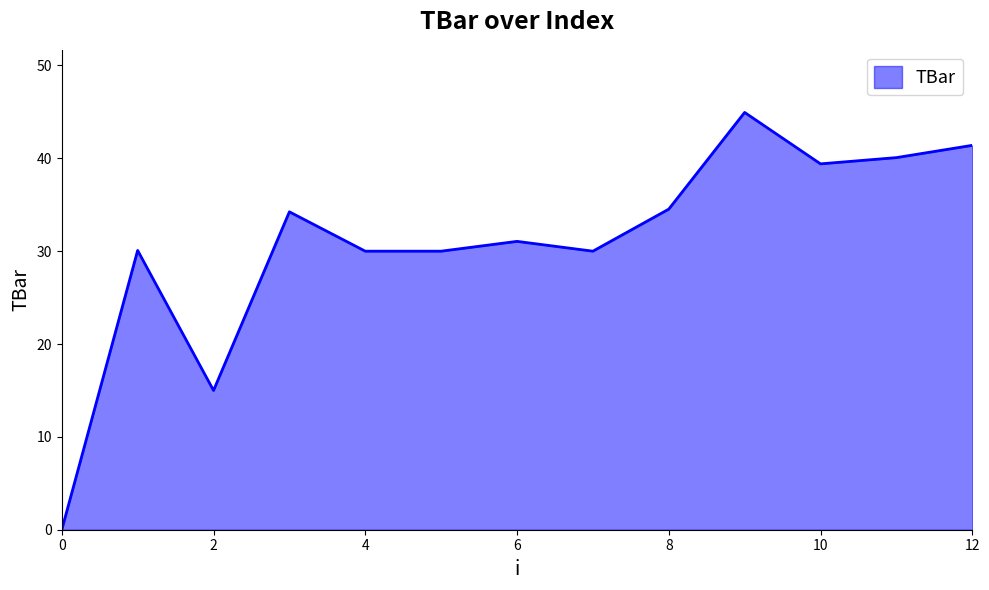

Does the chart display data point markers on the line(s)?

No